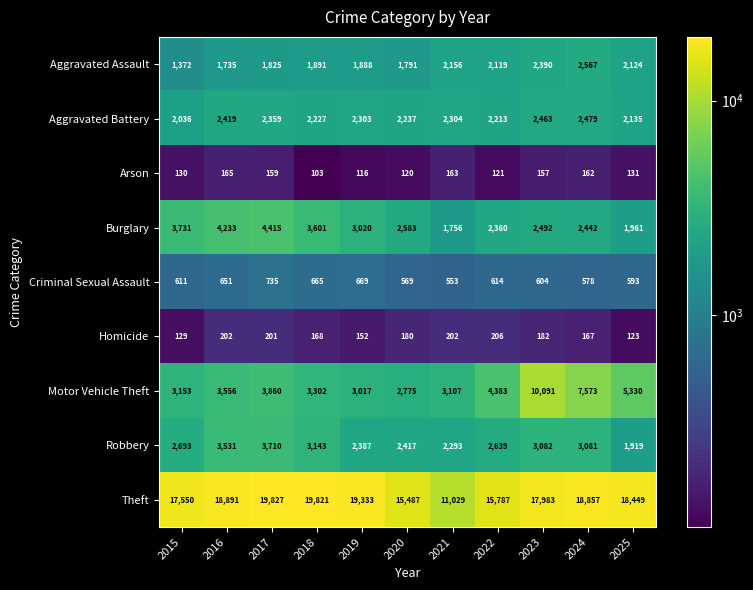

Which series has the largest range (max minus min)?

Theft